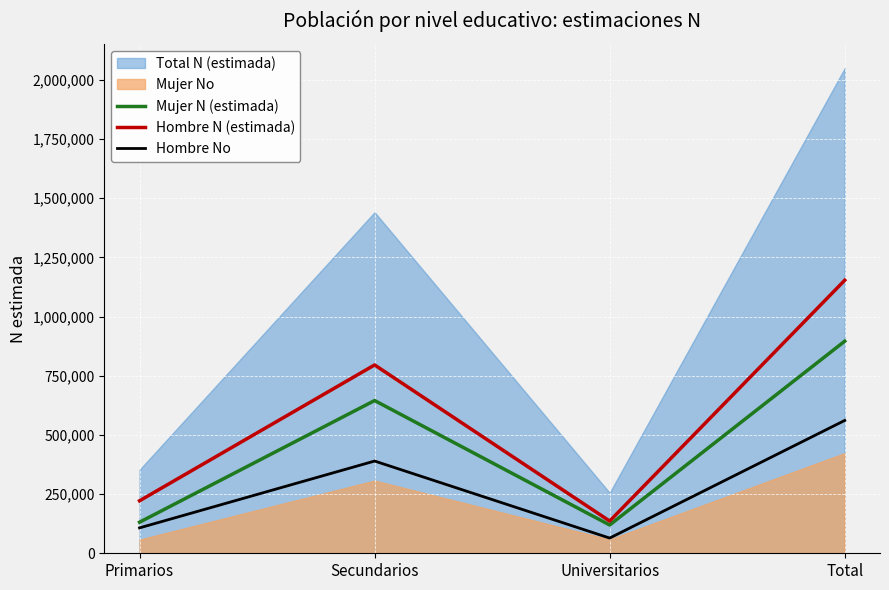

True or false: Hombre N (estimada) and Hombre No intersect in this chart.

False